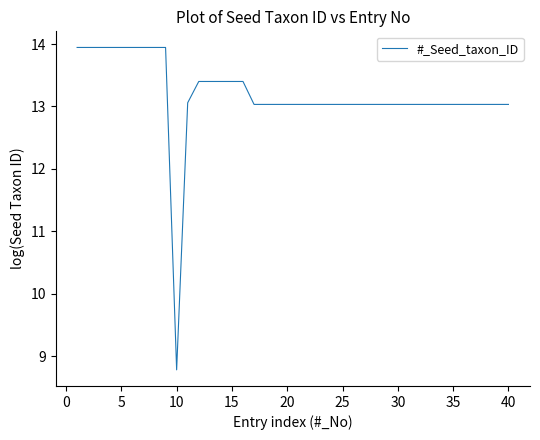

Reading right to left, transcribe all the data shown in this chart.

13.0	13.0	13.0	13.0	13.0	13.0	13.0	13.0	13.0	13.0	13.0	13.0	13.0	13.0	13.0	13.0	13.0	13.0	13.0	13.0	13.0	13.0	13.0	13.0	13.4	13.4	13.4	13.4	13.4	13.1	8.8	13.9	13.9	13.9	13.9	13.9	13.9	13.9	13.9	13.9